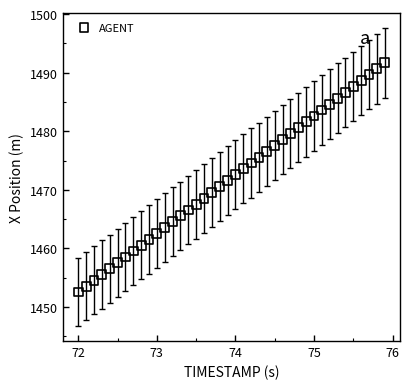

What is the range of X values (max minus min)?

3.9